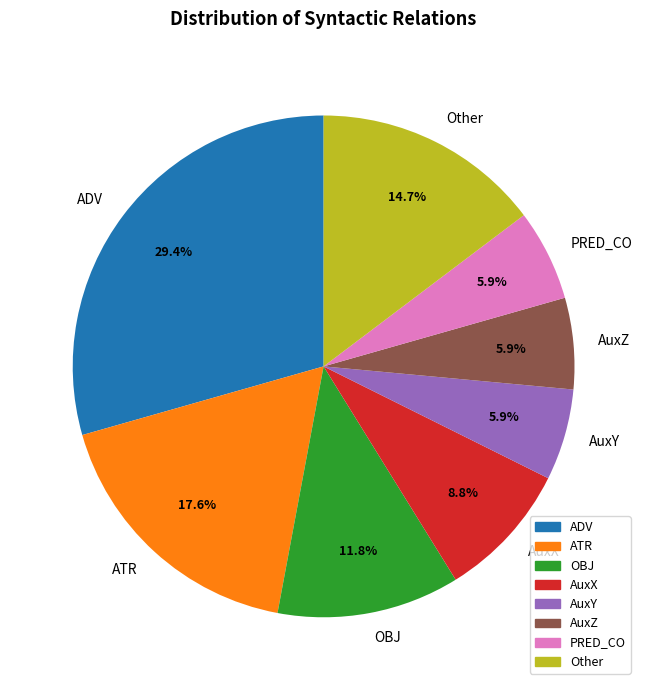

What is the ratio of the value at PRED_CO to the value at OBJ?

0.5